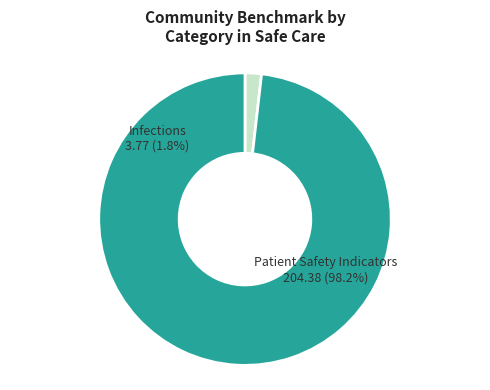

How many segments does this pie chart have?

2